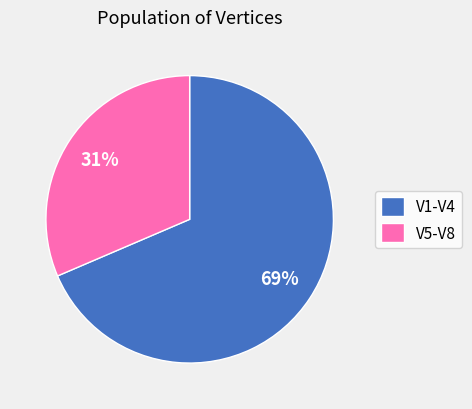

Rank the categories by value from highest to lowest.

V1-V4, V5-V8